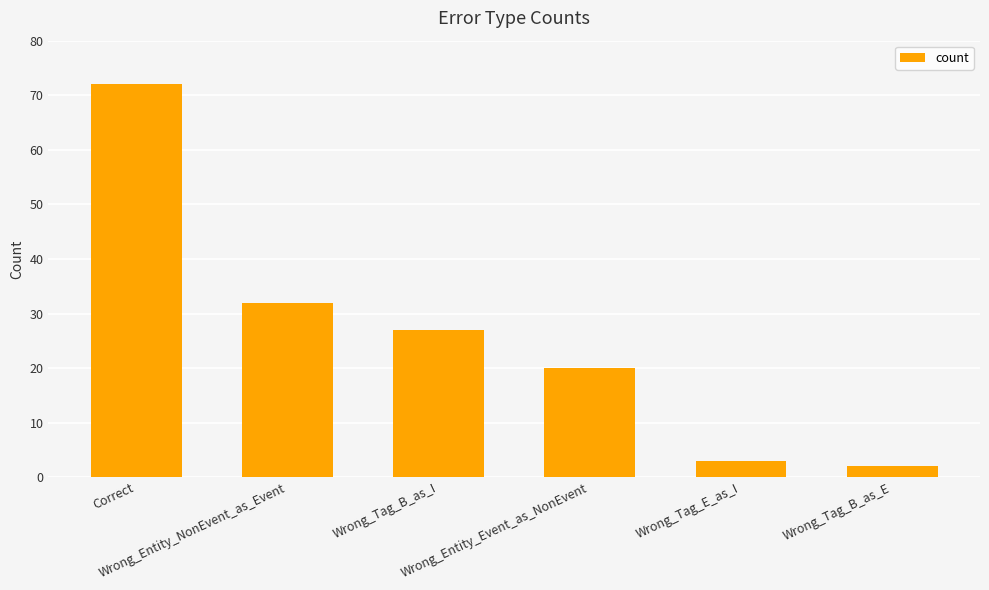

True or false: the data shows 20 at Wrong_Entity_Event_as_NonEvent.

True